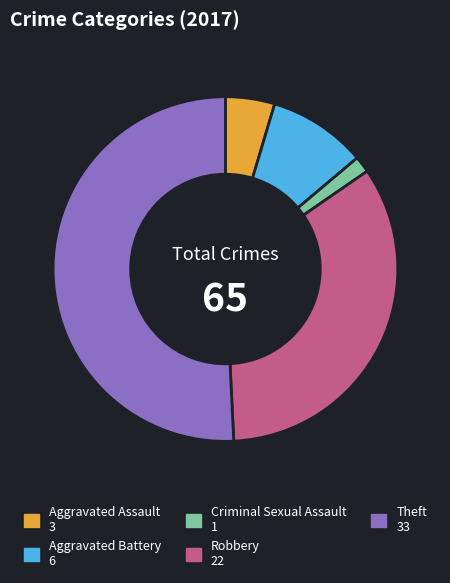

The Aggravated Battery slice represents 9% of the pie. True or false?

True